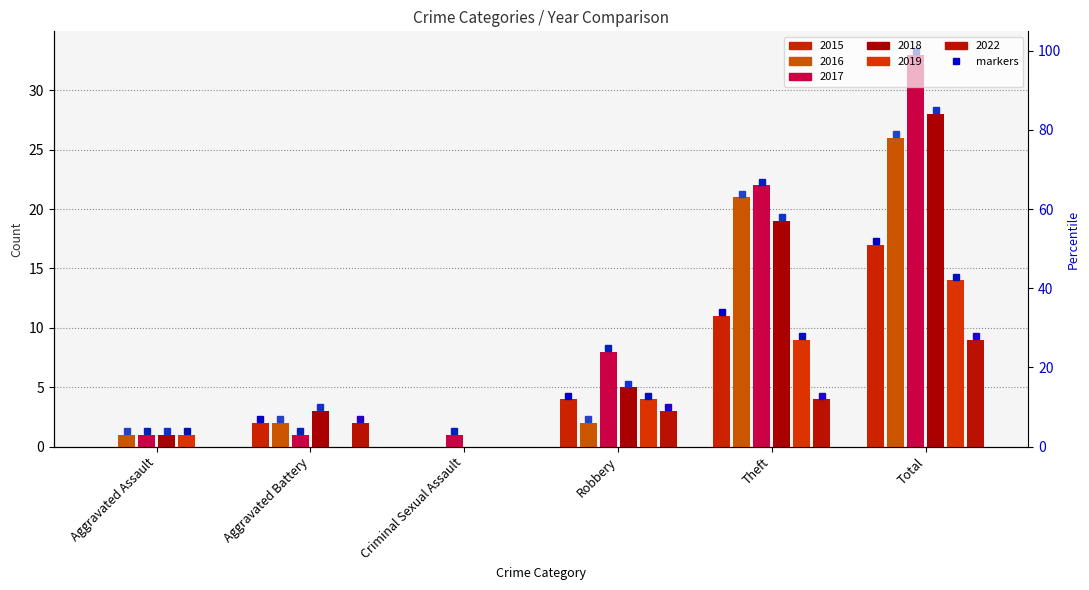

Between Aggravated Battery and Total, which series saw the biggest shift?

2017